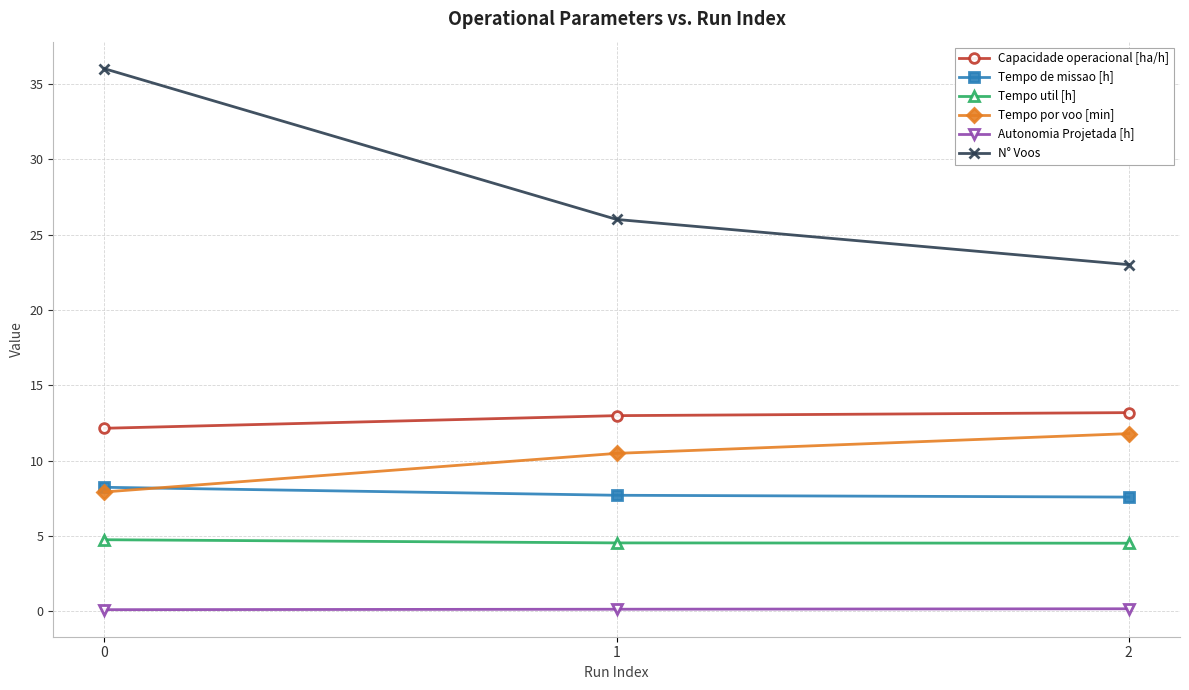

What is the minimum value shown in the chart?

0.1